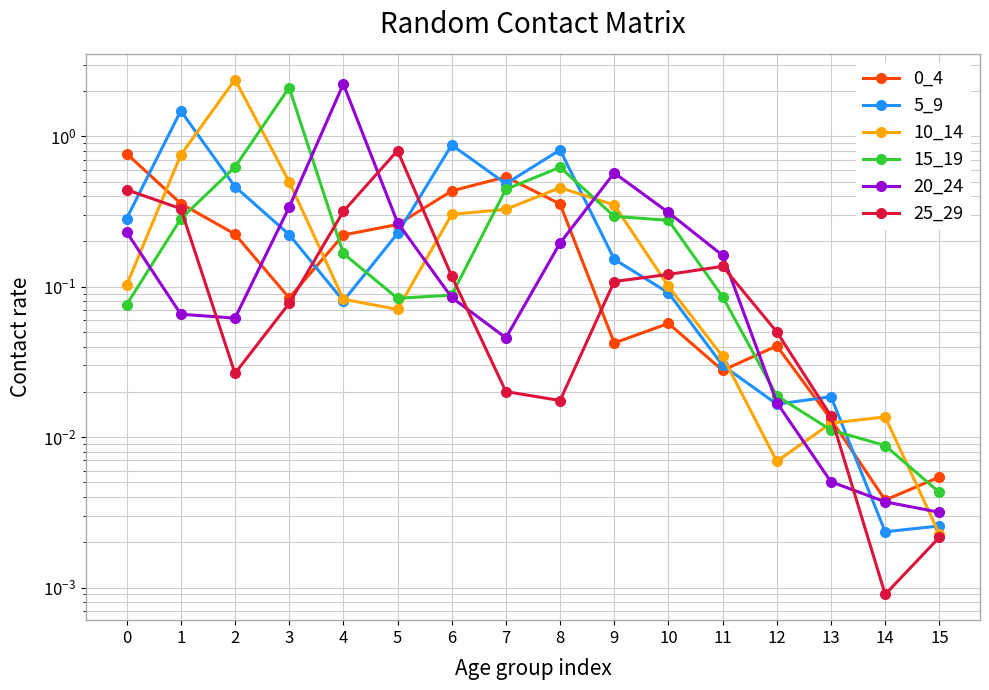

Which series ends up on top after the final intersection of 0_4 and 20_24?

0_4